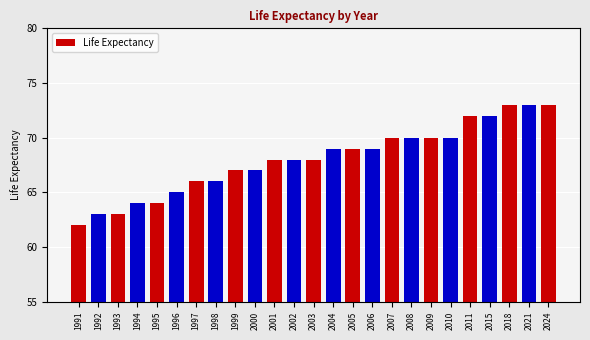

The chart shows a value of 112 at 2007. True or false?

False